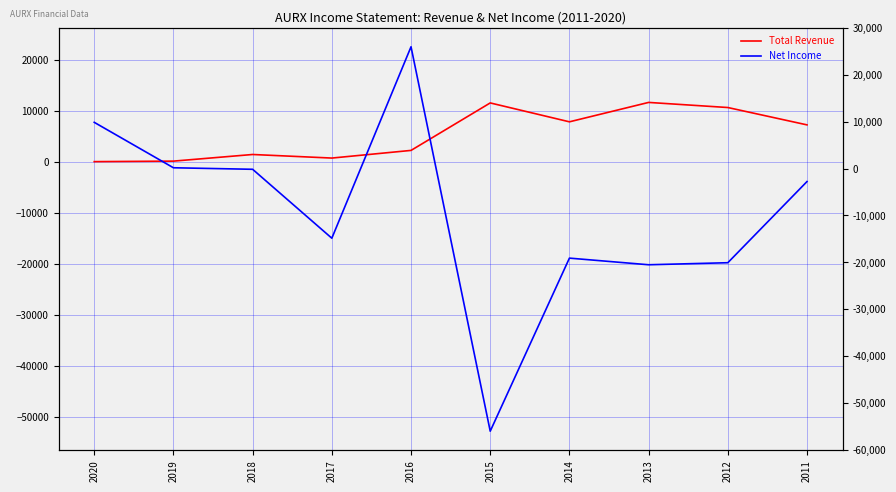

Which series has the largest total across all categories?

Total Revenue